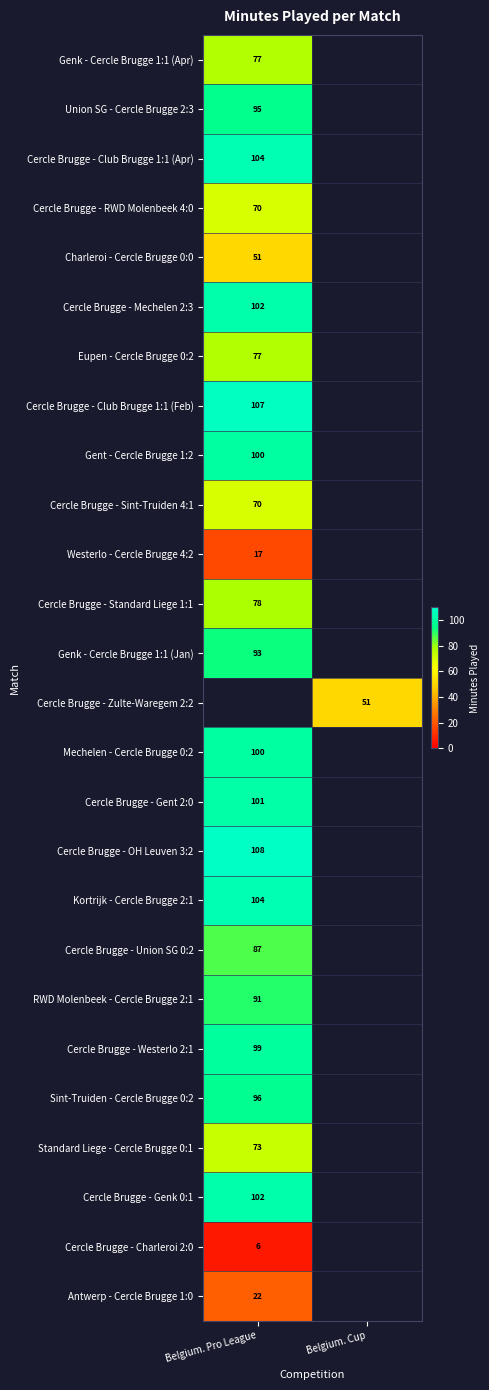

At which category is the sum across all series the highest?

Belgium. Pro League